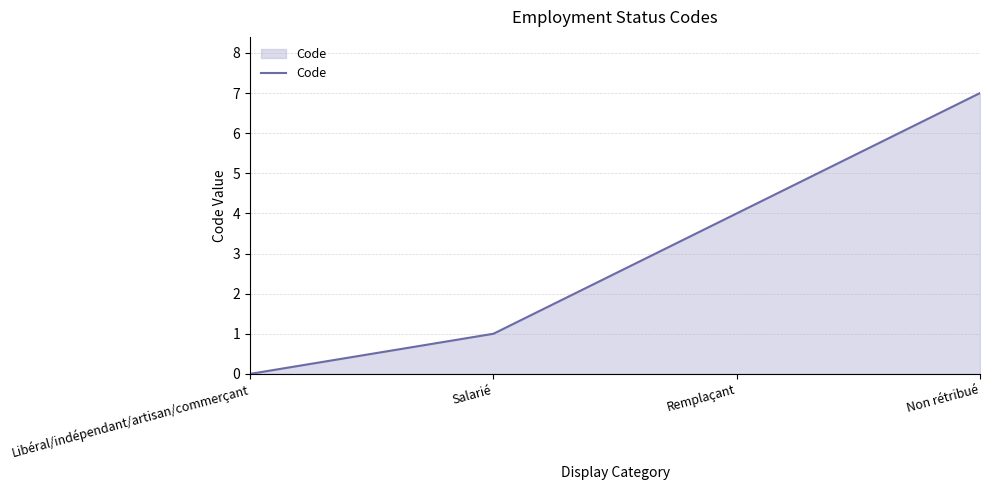

What is the difference between the values at Salarié and Libéral/indépendant/artisan/commerçant?

1